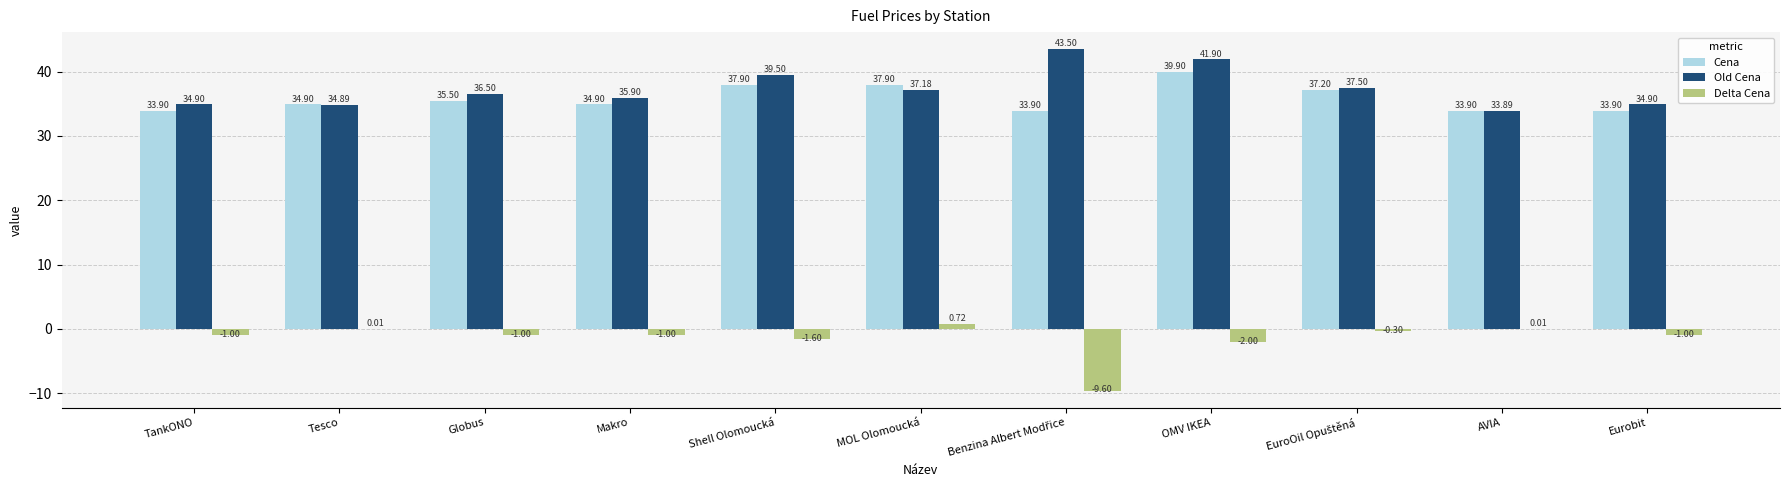

Is the value of Cena at Shell Olomoucká greater than the value of Old Cena at Shell Olomoucká?

No